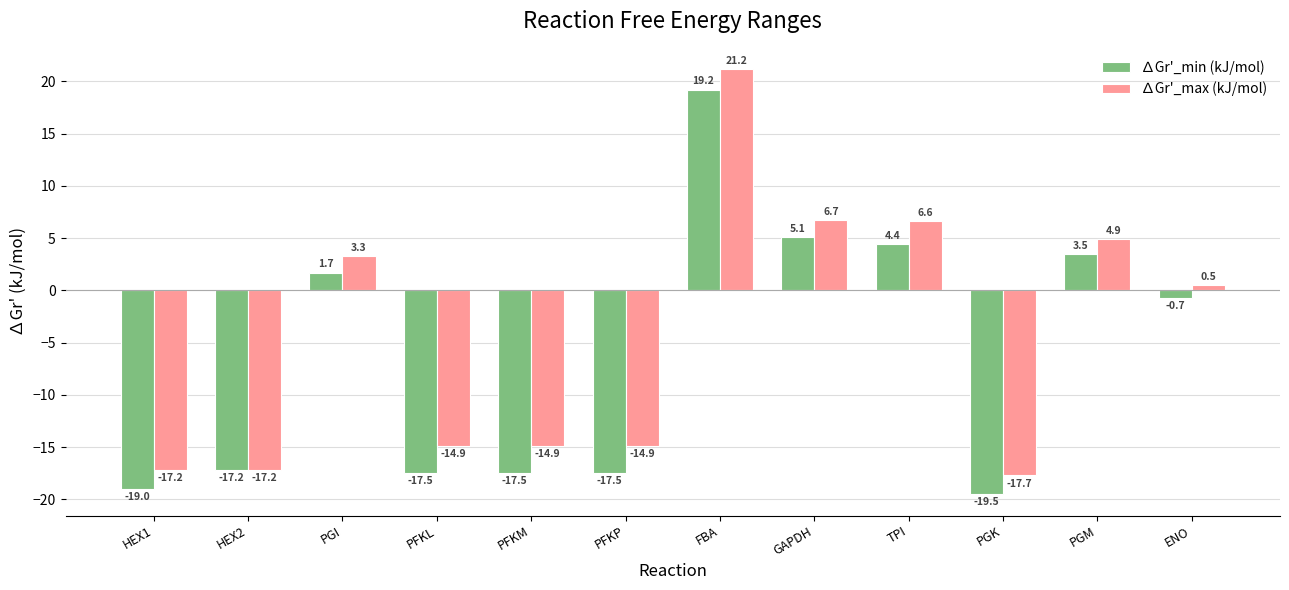

What is the total value across all series at FBA?

40.4